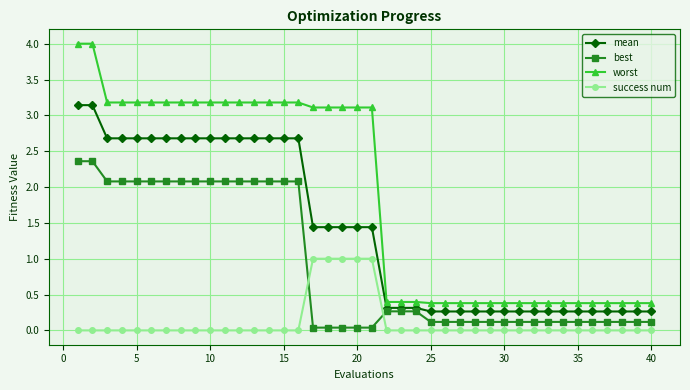

Which series has the largest range (max minus min)?

worst